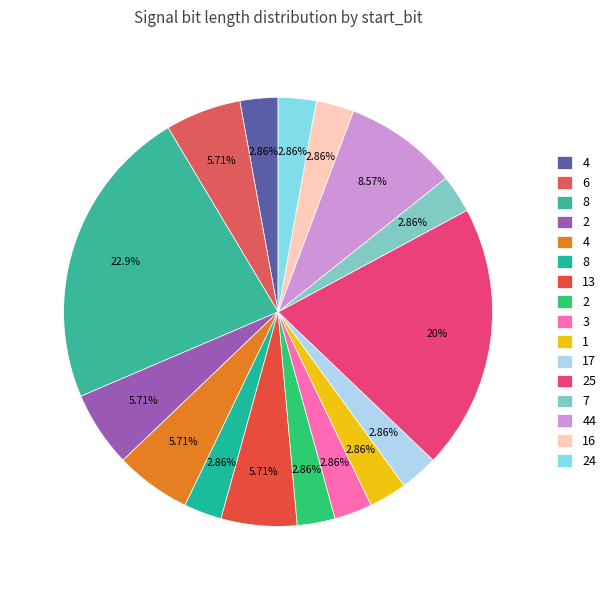

What is the smallest slice in the pie chart?

4